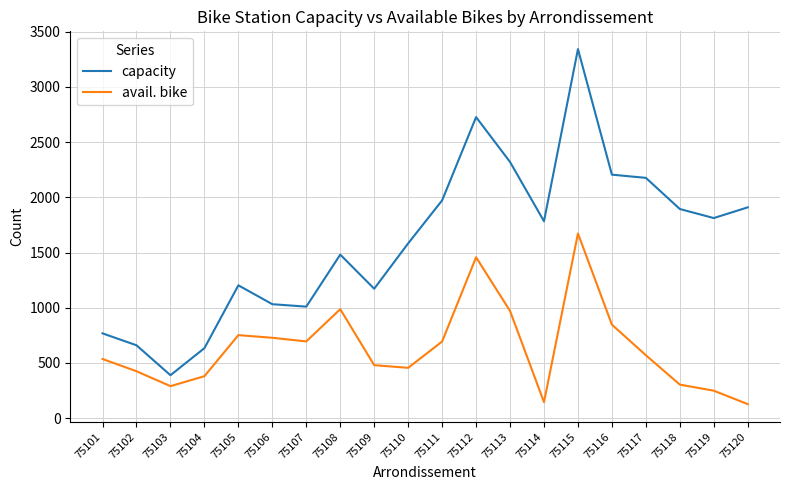

Rank the series by their average value, from lowest to highest.

avail. bike, capacity